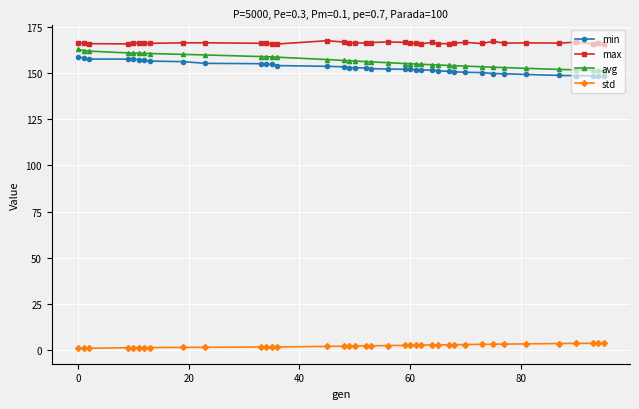

What is the value of the max point at the 24th from the left?

165.9